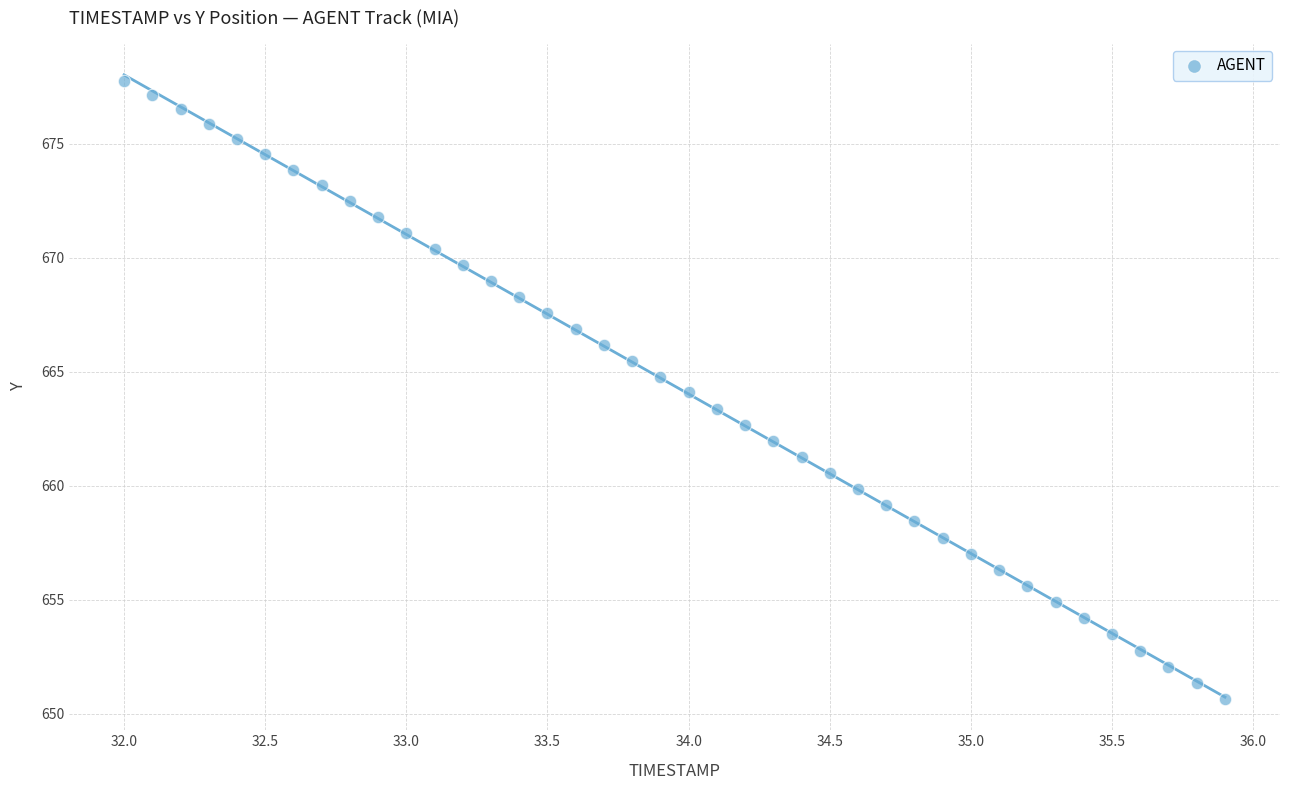

What is the range of Y values (max minus min)?

27.1